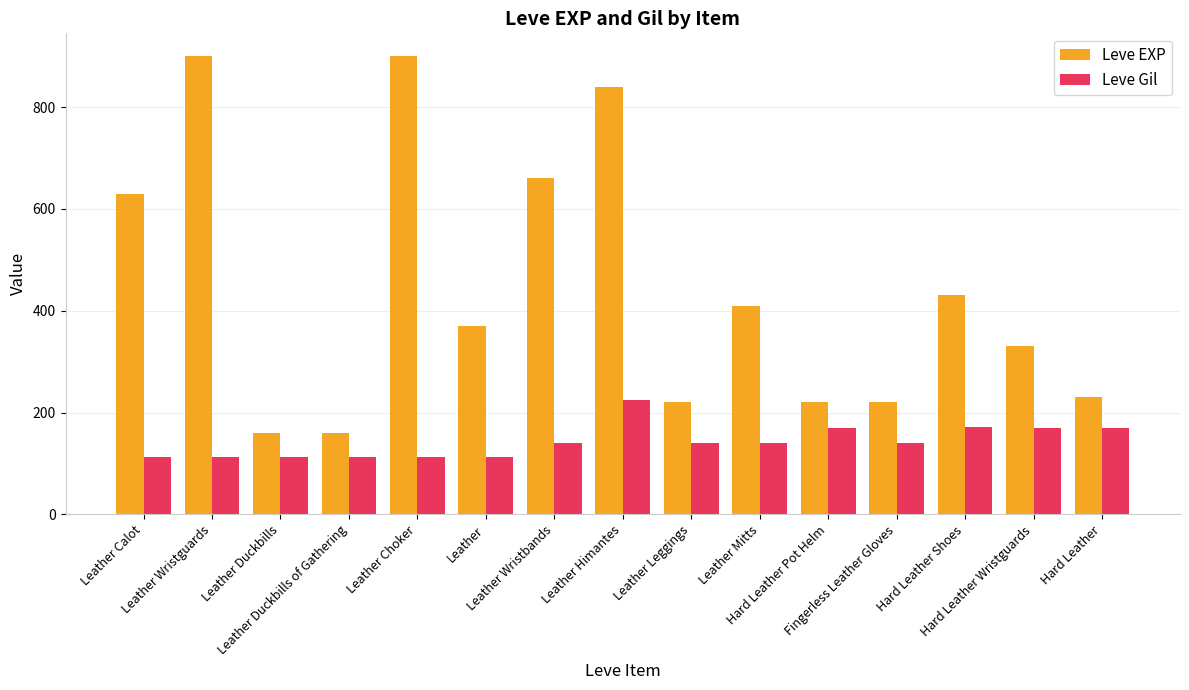

Is it true that Leve Gil equals 224 at Leather Himantes?

True